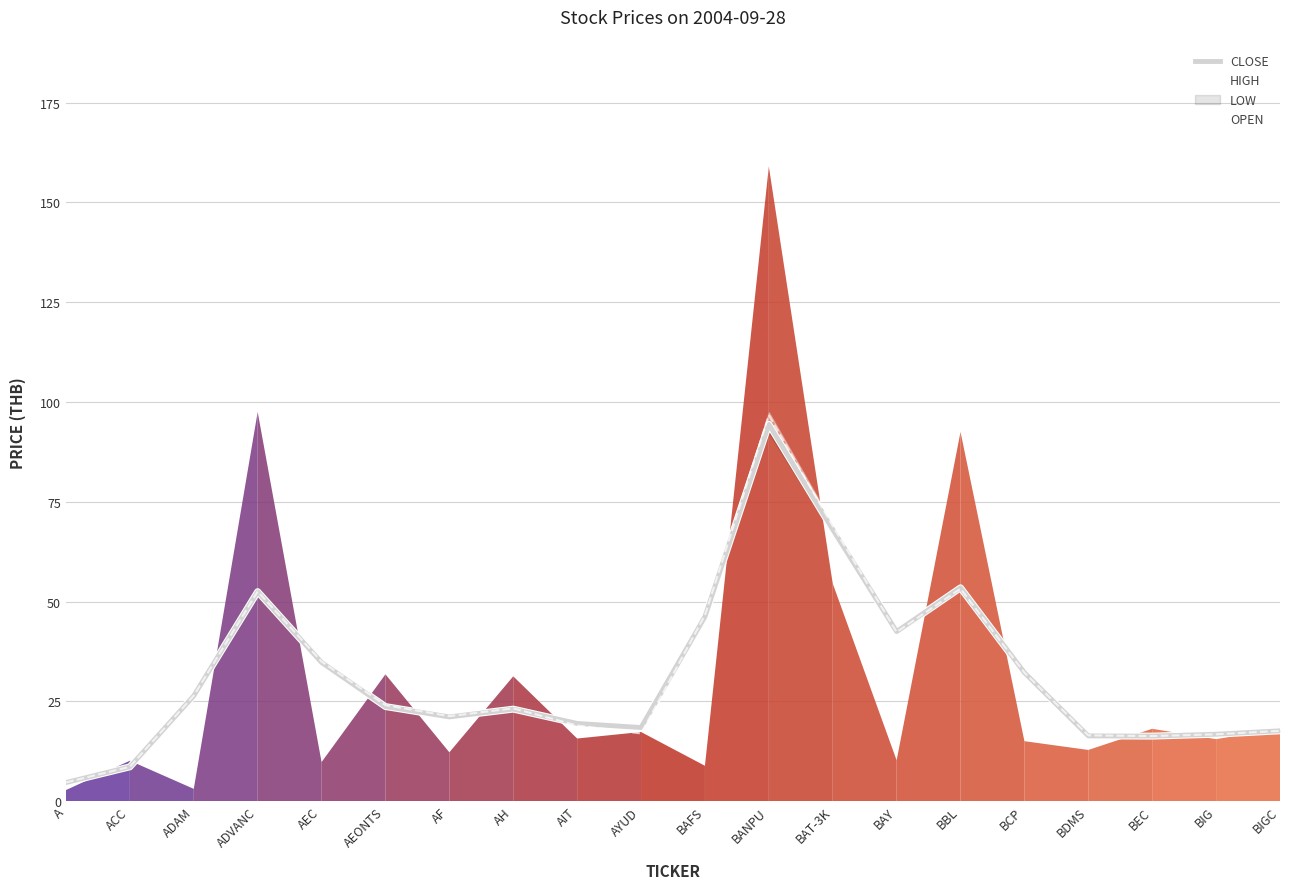

Which category has the highest value in the OPEN series?

BANPU